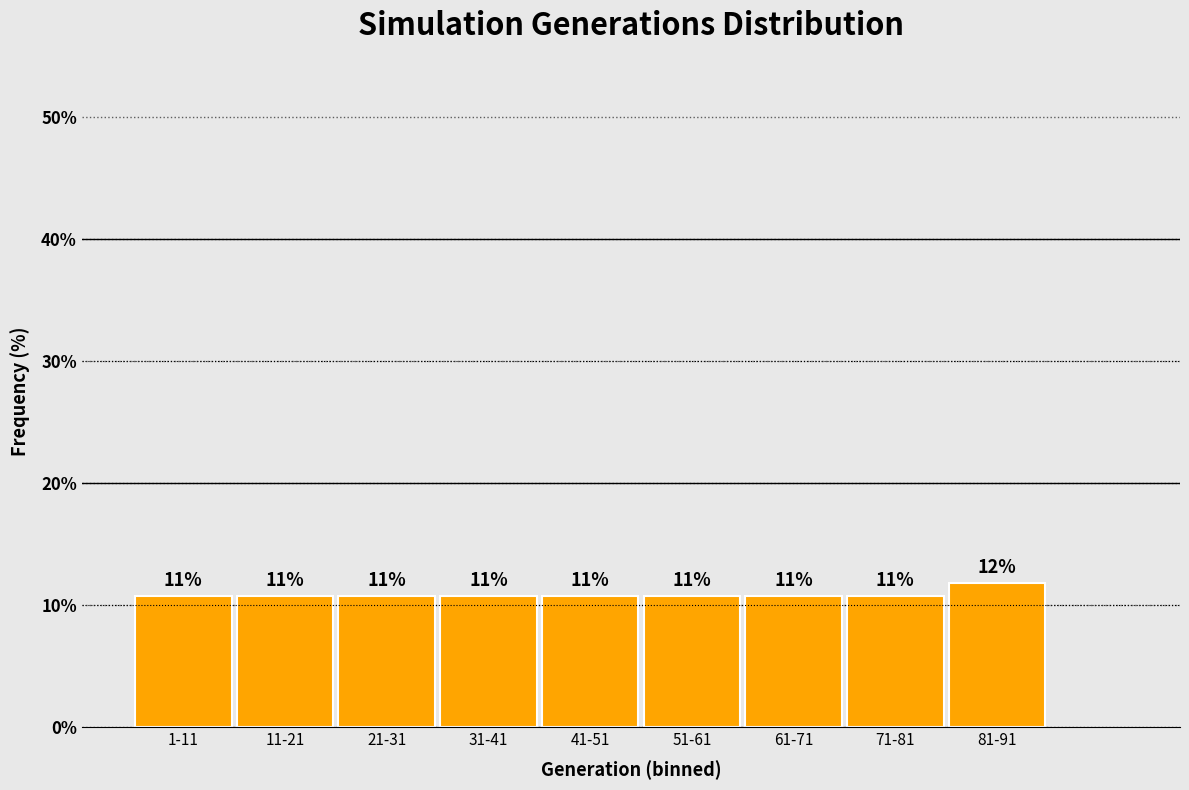

How many bars are there in total?

9